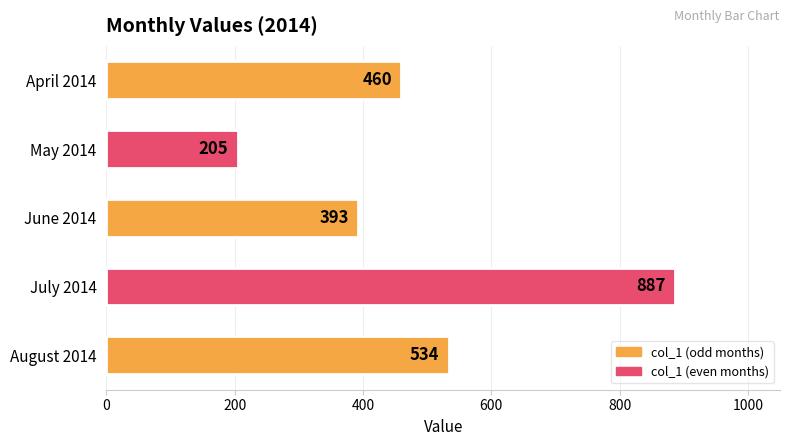

What is the difference between the maximum and minimum values?

682